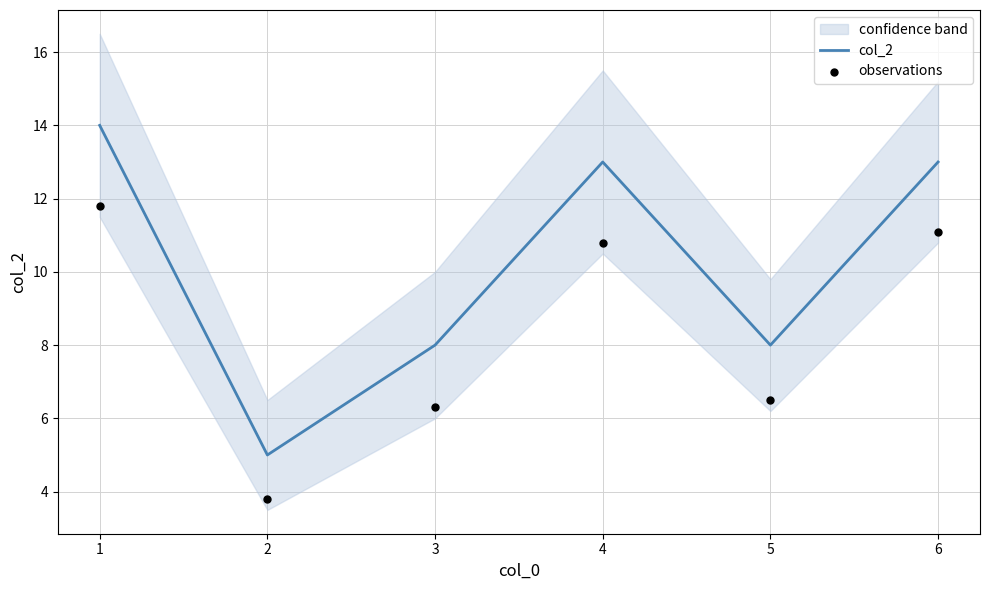

Which series reaches the minimum Y coordinate?

observations